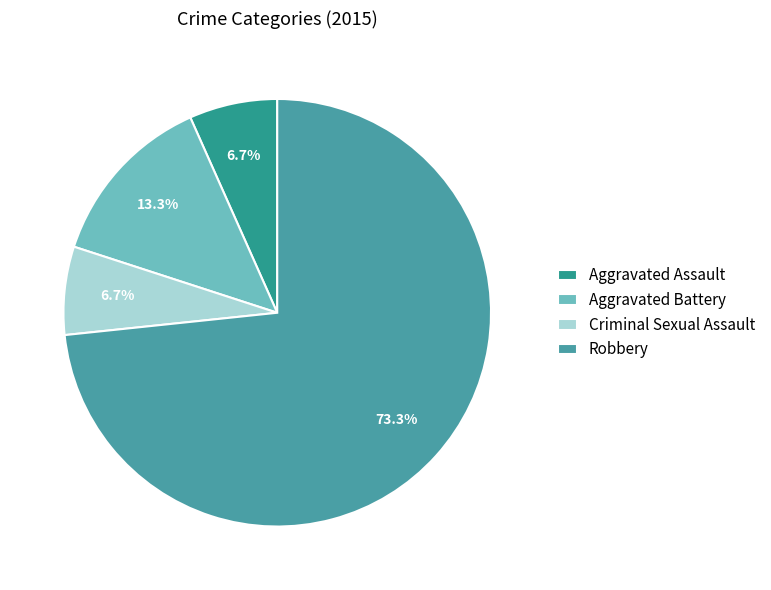

Is it true that Aggravated Assault is 7% of the pie?

True